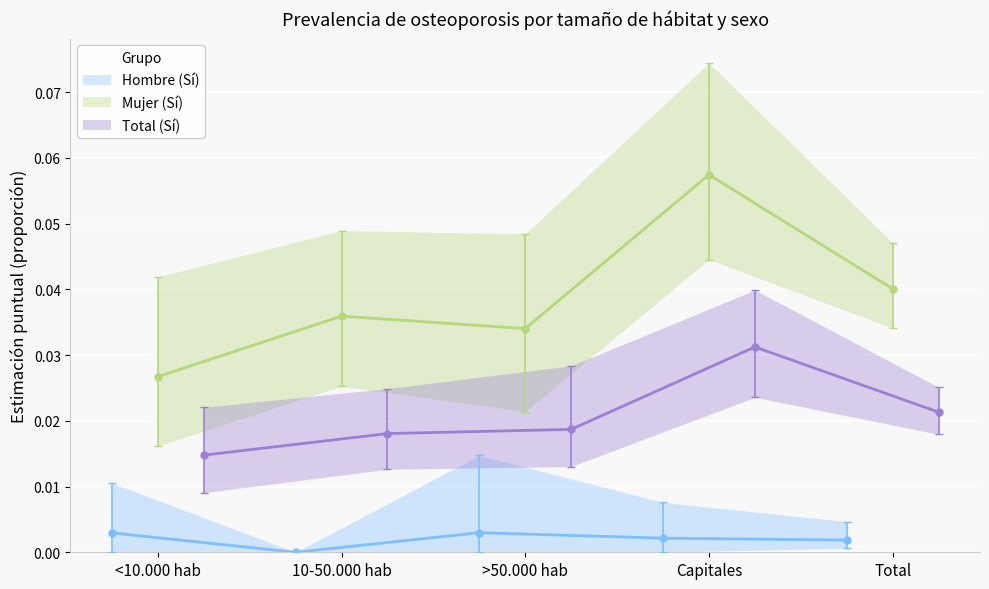

The Hombre (Sí) series shows 0.0 at Total. True or false?

True